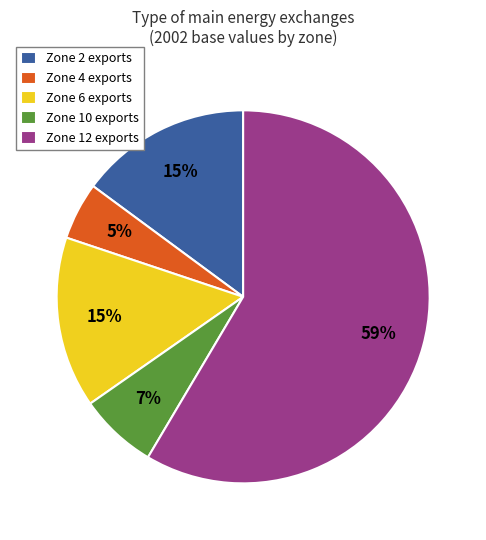

Is the sum of Zone 4 exports and Zone 6 exports greater than half?

No